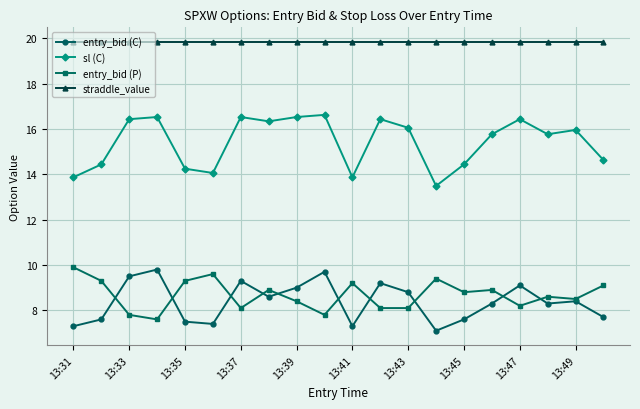

Which series has the largest range (max minus min)?

sl (C)